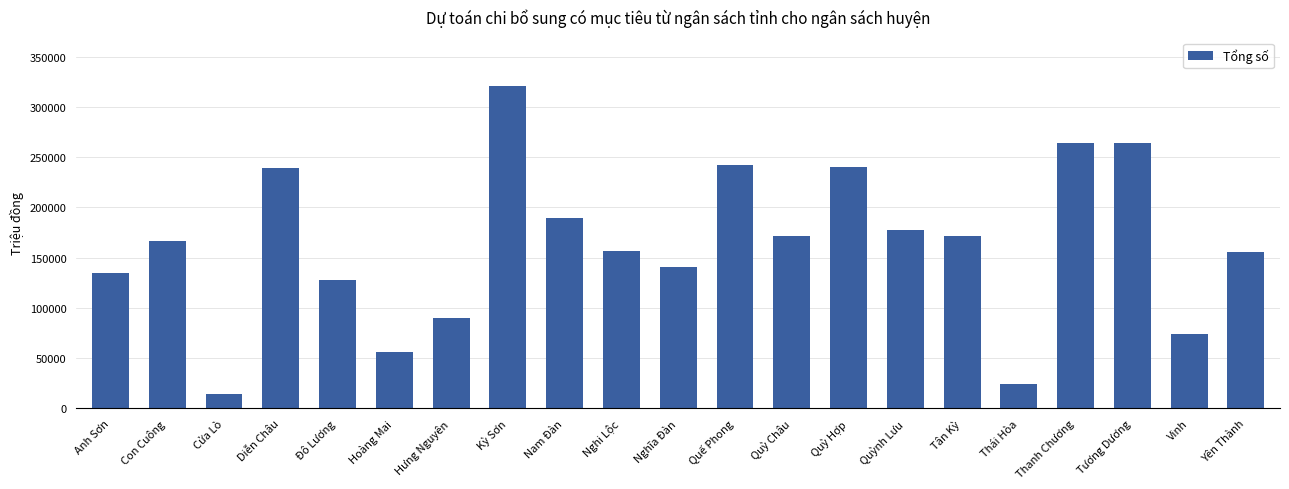

How many bars are there in total?

21